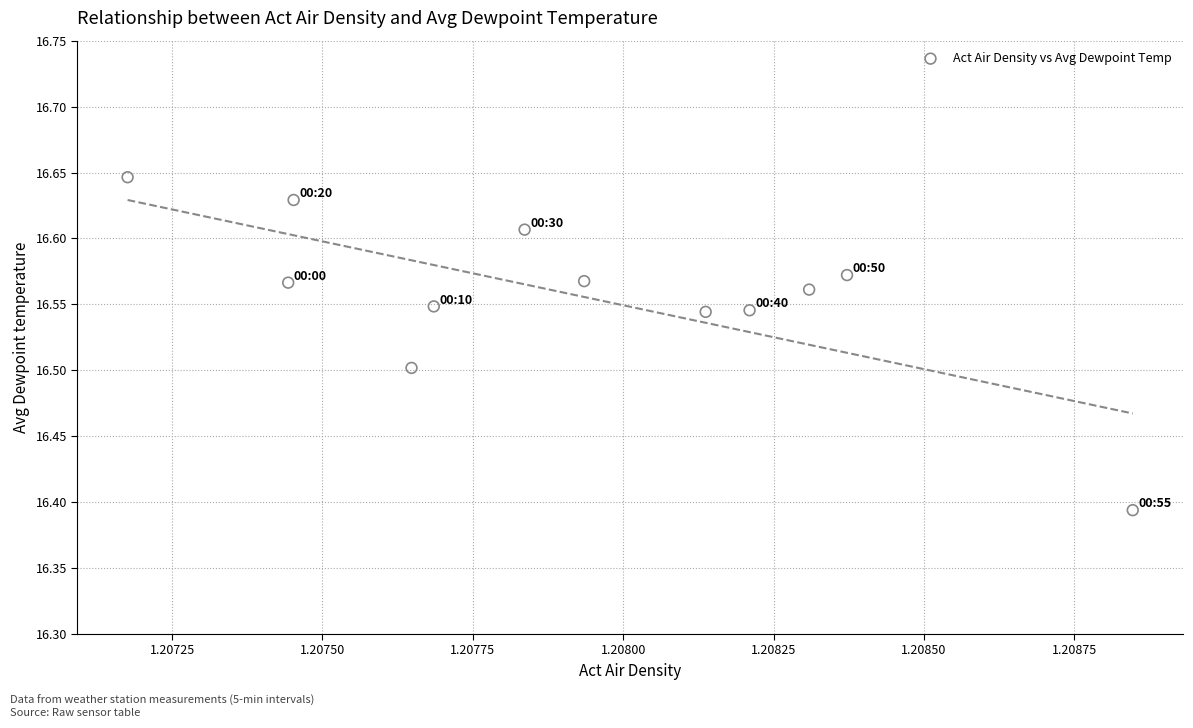

What is the average X value?

1.2